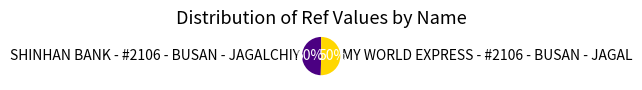

How many slices are in this pie chart?

2